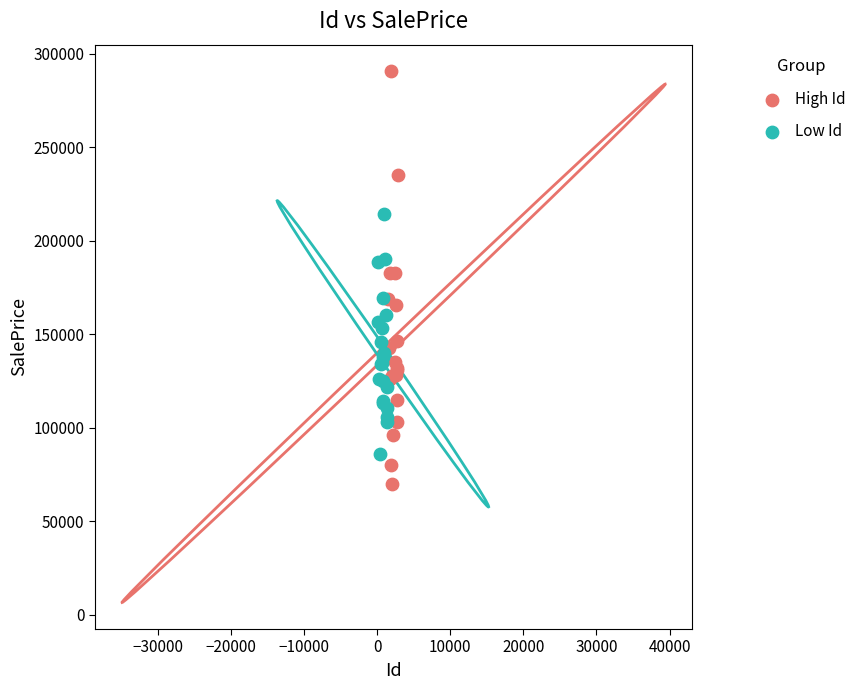

Which series reaches the maximum Y coordinate?

High Id